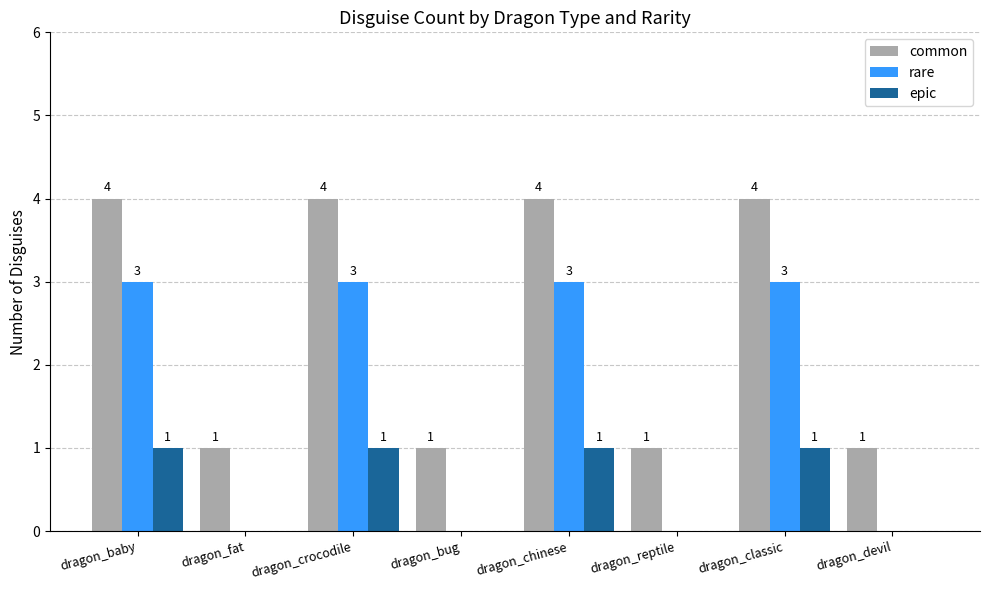

Does the chart contain stacked bars?

No